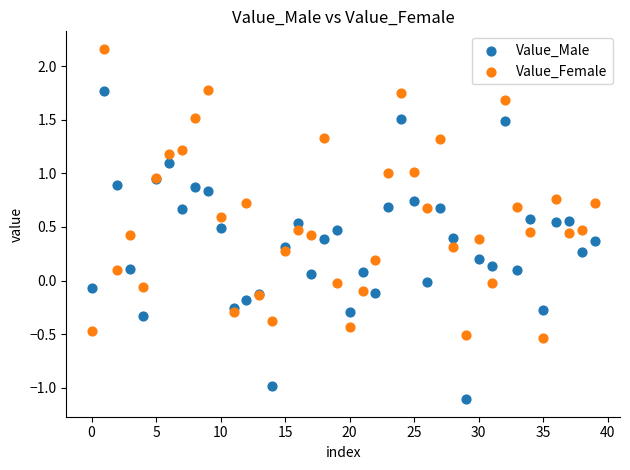

Which series contains the highest Y value?

Value_Female